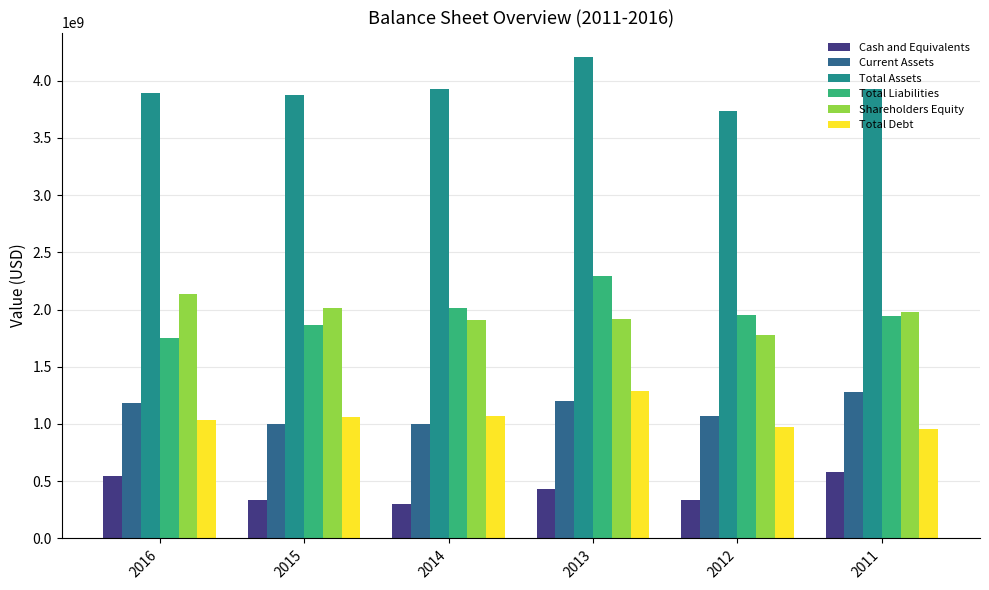

What is the smallest value displayed?

303236000